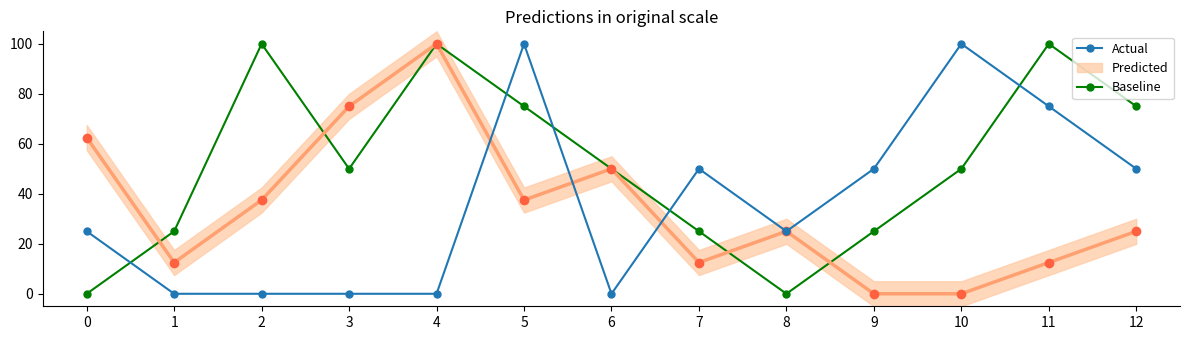

Which series has the widest spread of values?

Baseline